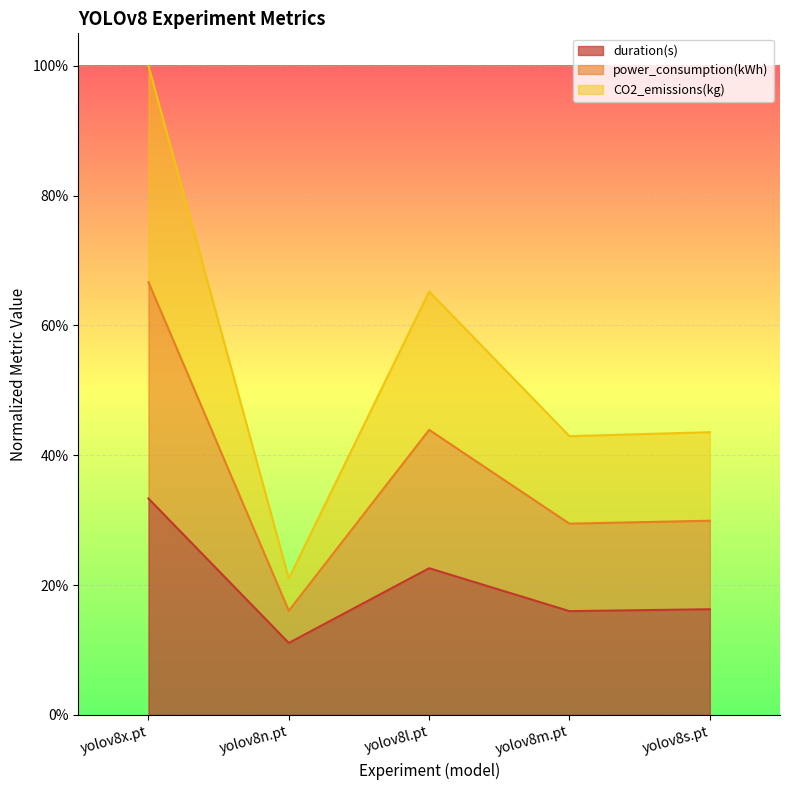

Which category has the highest value in the power_consumption(kWh) series?

yolov8x.pt